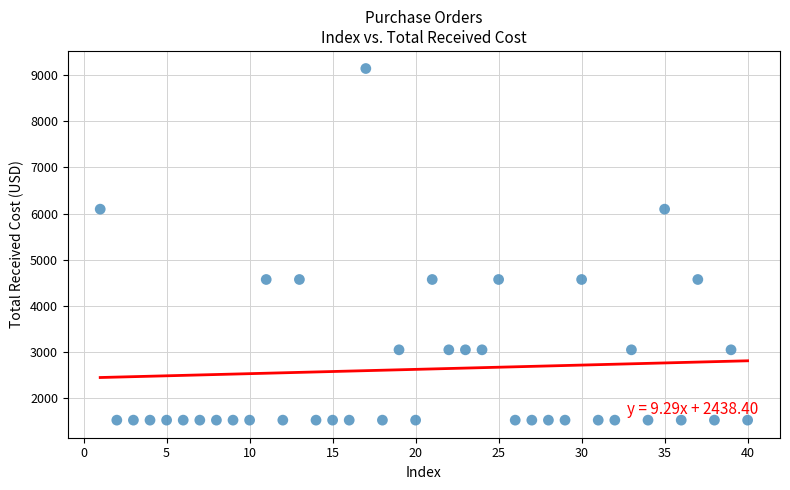

What is the range of Y values (max minus min)?

7620